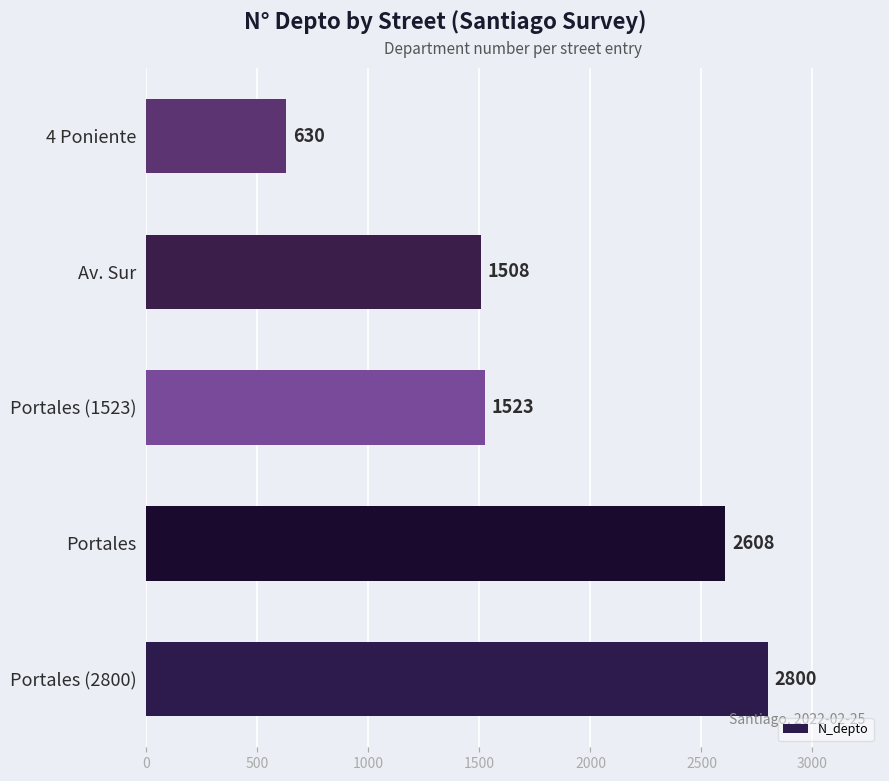

At which label is the value closest to 1715?

Portales (1523)